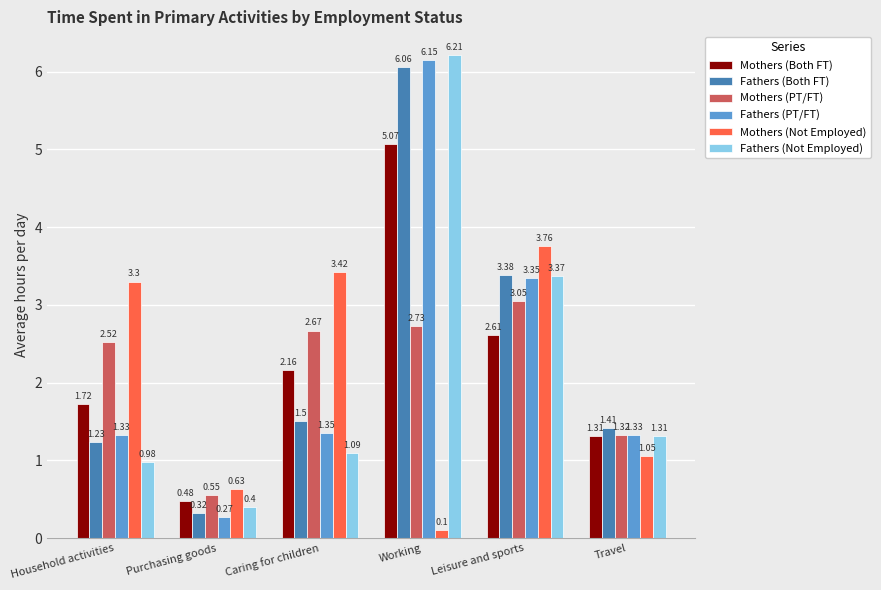

Which category has the highest value in the Mothers (Not Employed) series?

Leisure and sports